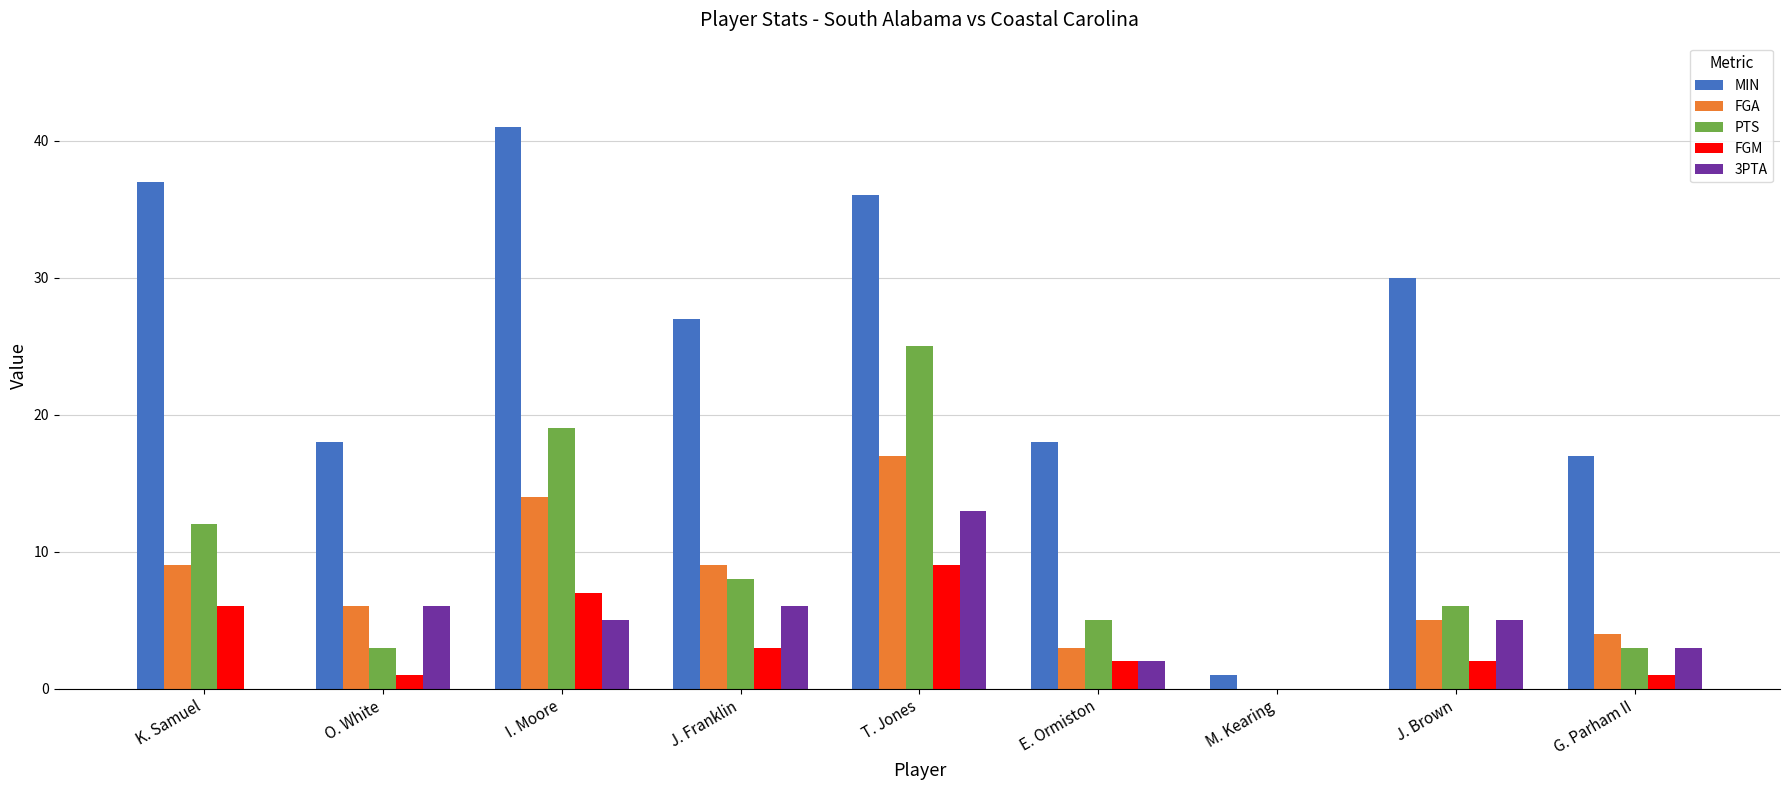

Count the number of data series in this chart.

5